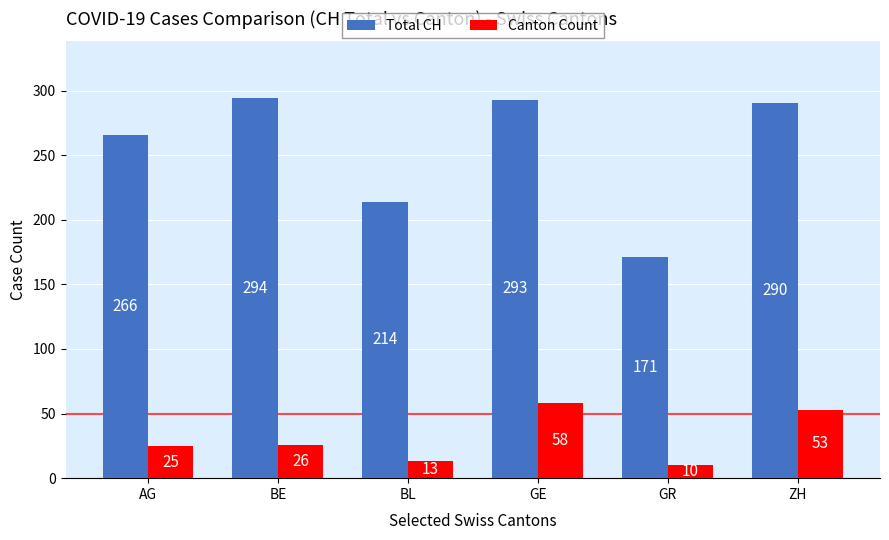

Rank the series by their maximum value, from lowest to highest.

Canton Count, Total CH